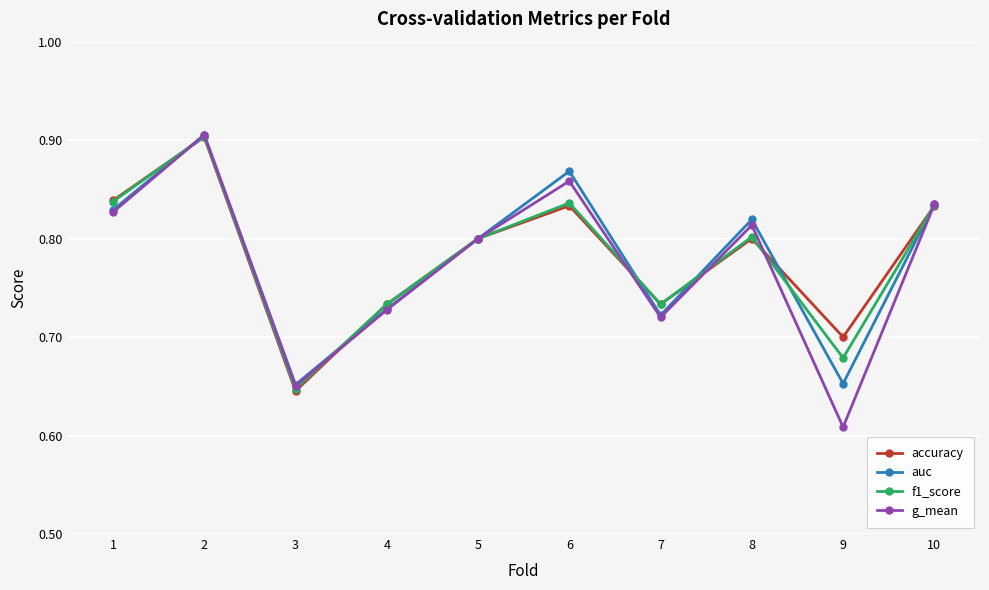

Between 4 and 5, which series saw the biggest shift?

g_mean